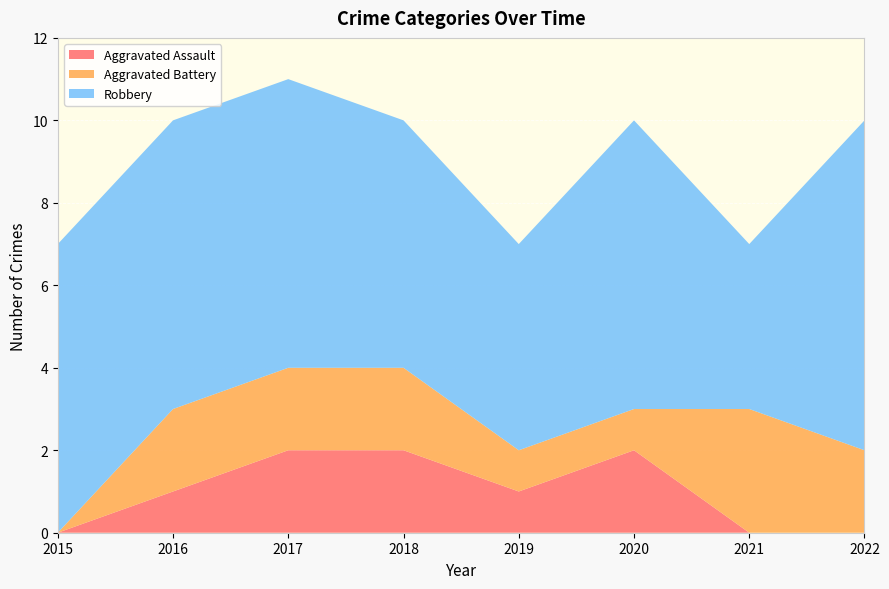

Reading right to left, list all the values displayed in this chart.

Aggravated Assault: 2022=0	2021=0	2020=2	2019=1	2018=2	2017=2	2016=1	2015=0
Aggravated Battery: 2022=2	2021=3	2020=1	2019=1	2018=2	2017=2	2016=2	2015=0
Robbery: 2022=8	2021=4	2020=7	2019=5	2018=6	2017=7	2016=7	2015=7